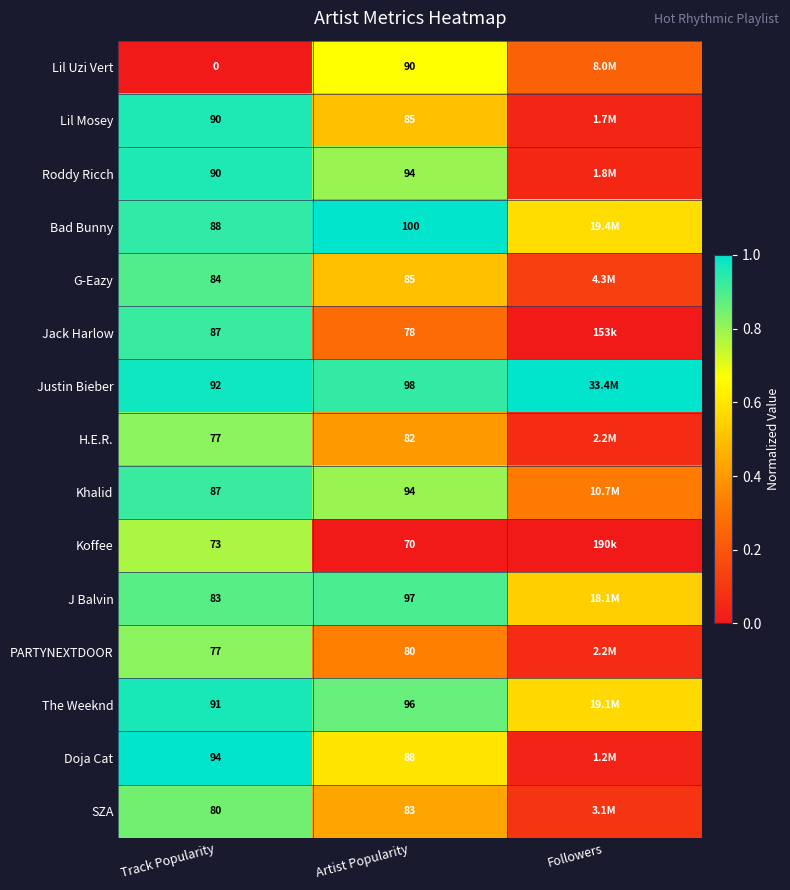

Which series changed the most between Track Popularity and Artist Popularity?

Lil Uzi Vert